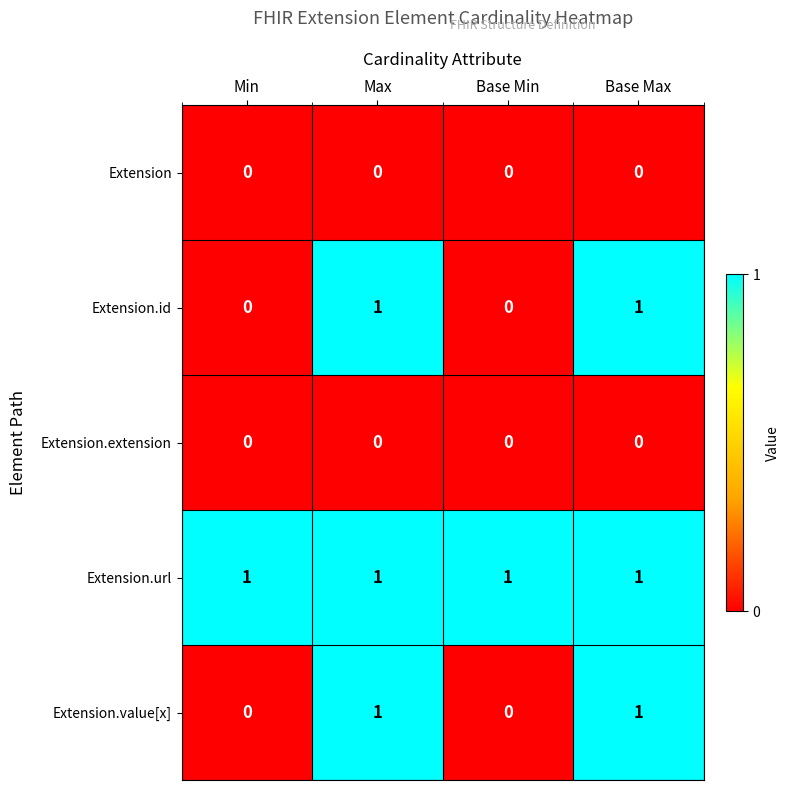

Reading right to left, extract all data points from this chart.

Extension: Base Max=0	Base Min=0	Max=0	Min=0
Extension.id: Base Max=1	Base Min=0	Max=1	Min=0
Extension.extension: Base Max=0	Base Min=0	Max=0	Min=0
Extension.url: Base Max=1	Base Min=1	Max=1	Min=1
Extension.value[x]: Base Max=1	Base Min=0	Max=1	Min=0